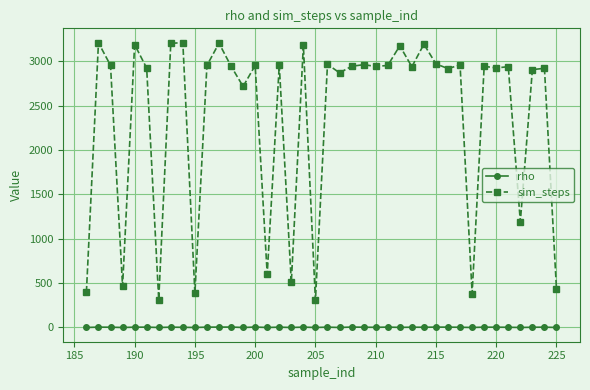

At how many categories does at least one series exceed 657?

31